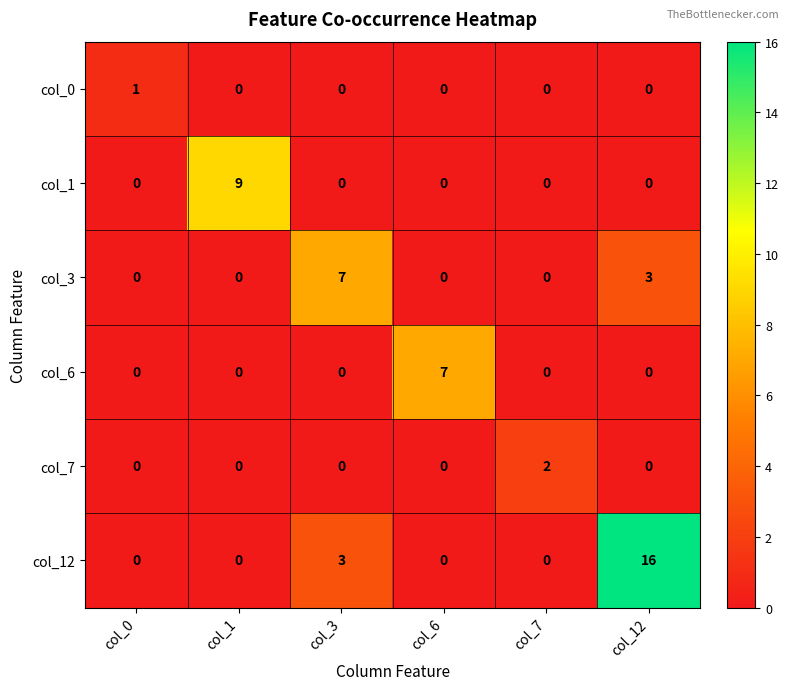

Which label corresponds to the largest value in the chart?

col_12